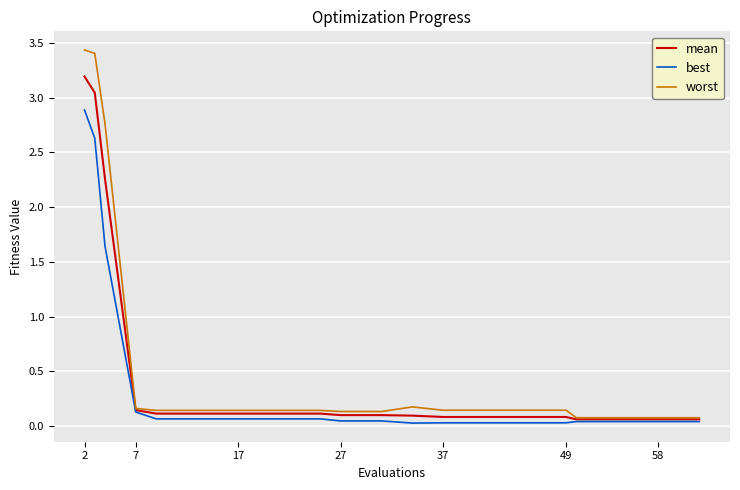

What is the highest value of the best series?

2.9